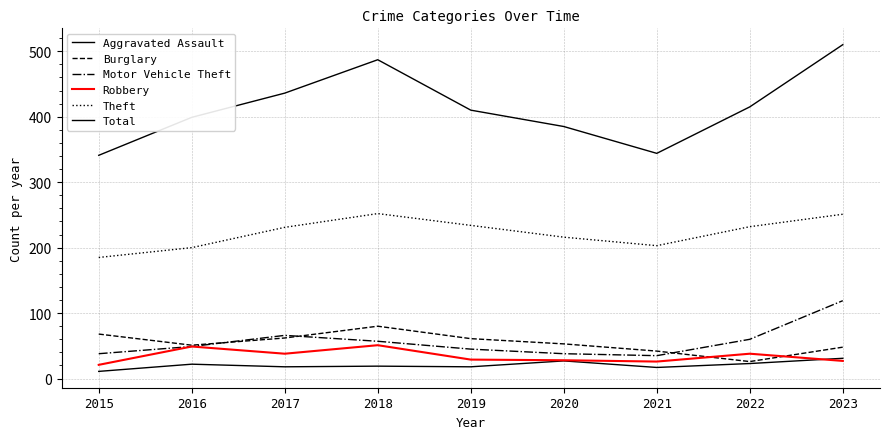

Reading right to left, extract all data points from this chart.

Aggravated Assault: 2023=31	2022=23	2021=17	2020=27	2019=18	2018=19	2017=18	2016=22	2015=11
Burglary: 2023=48	2022=26	2021=42	2020=53	2019=61	2018=80	2017=62	2016=51	2015=68
Motor Vehicle Theft: 2023=119	2022=60	2021=35	2020=38	2019=45	2018=57	2017=66	2016=49	2015=38
Robbery: 2023=27	2022=38	2021=26	2020=28	2019=29	2018=51	2017=38	2016=49	2015=21
Theft: 2023=251	2022=232	2021=203	2020=216	2019=234	2018=252	2017=231	2016=200	2015=185
Total: 2023=510	2022=415	2021=344	2020=385	2019=410	2018=487	2017=436	2016=399	2015=341